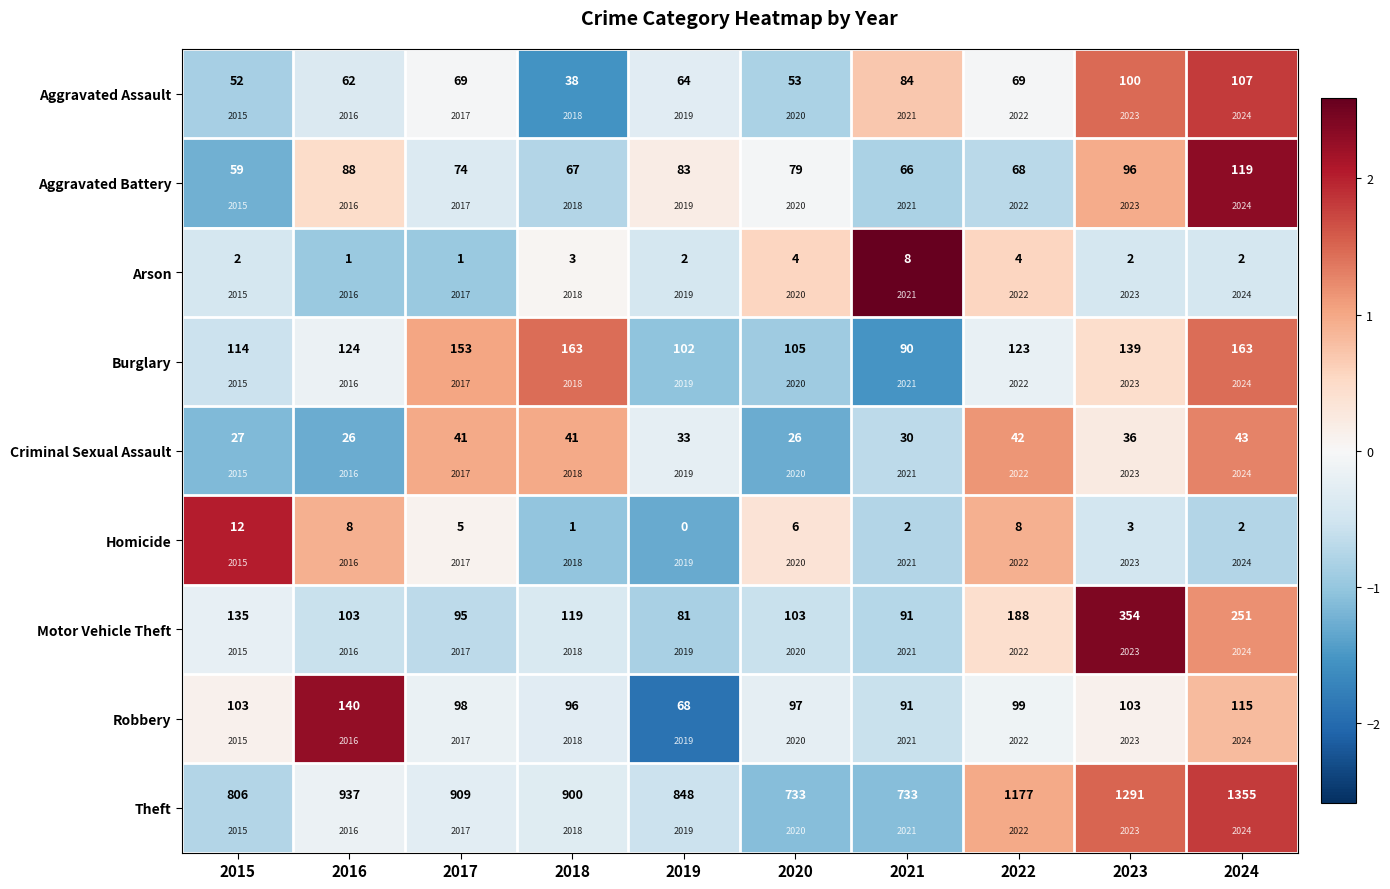

The value of Arson at 2015 is -0.7. True or false?

False